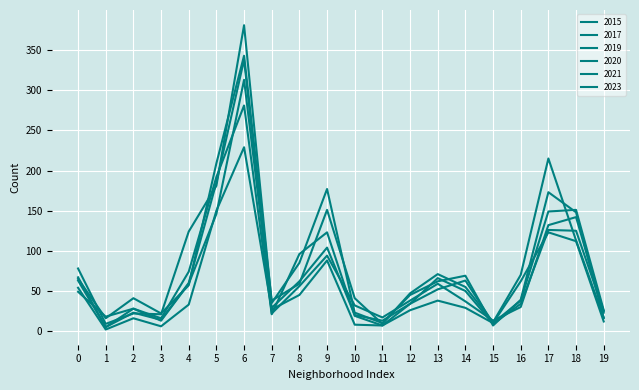

What is the maximum value for 2020?

338